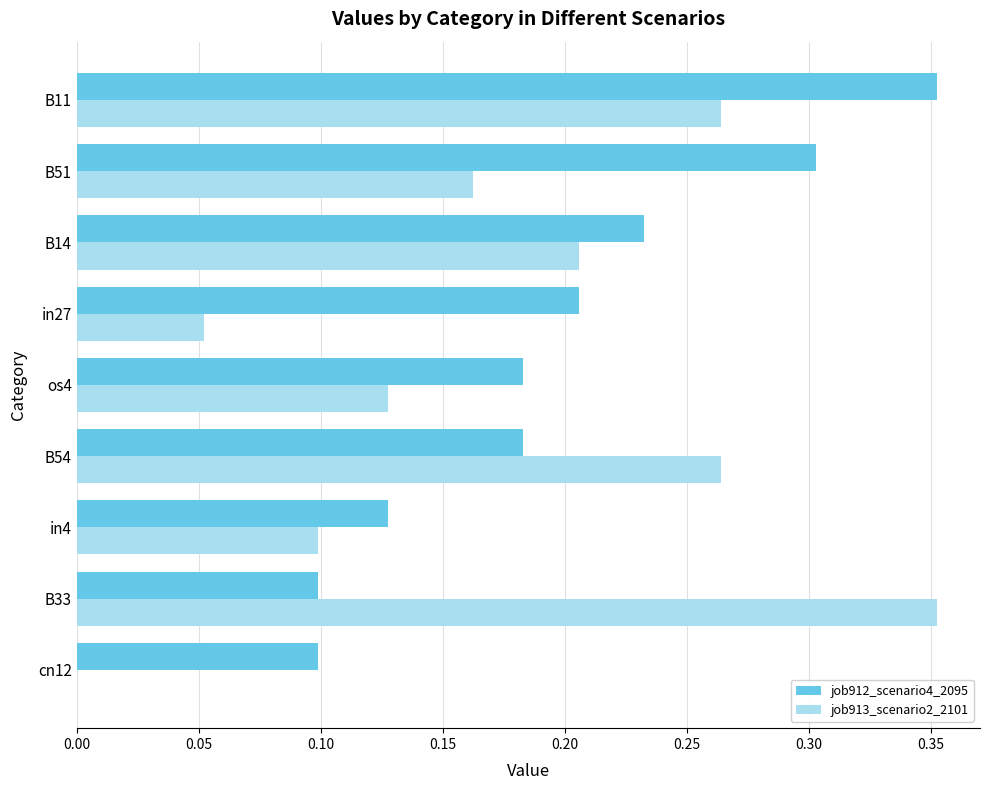

What is the sum of all job912_scenario4_2095 values?

1.8